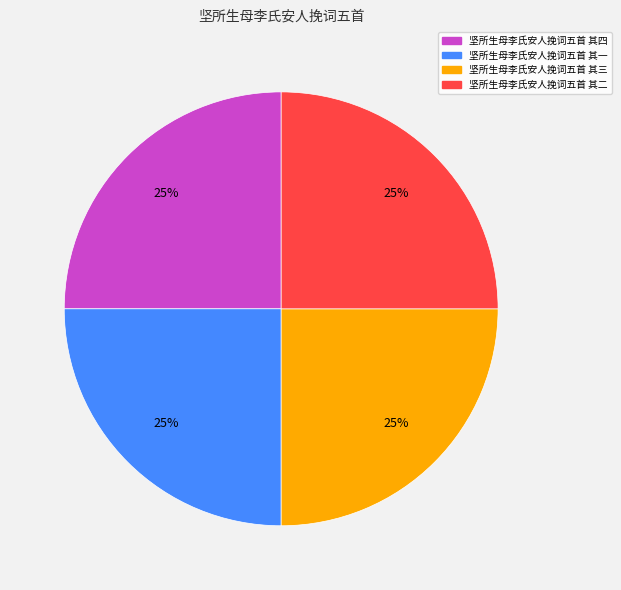

Does 坚所生母李氏安人挽词五首 其四 account for over 50% of the chart?

No